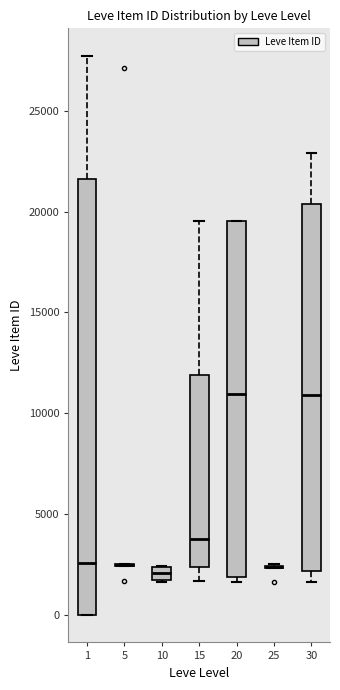

Where does the upper whisker of the box at x = 30 end on the y-axis? The values are not printed on the chart, so give them approximately, as read against the axis.

23000